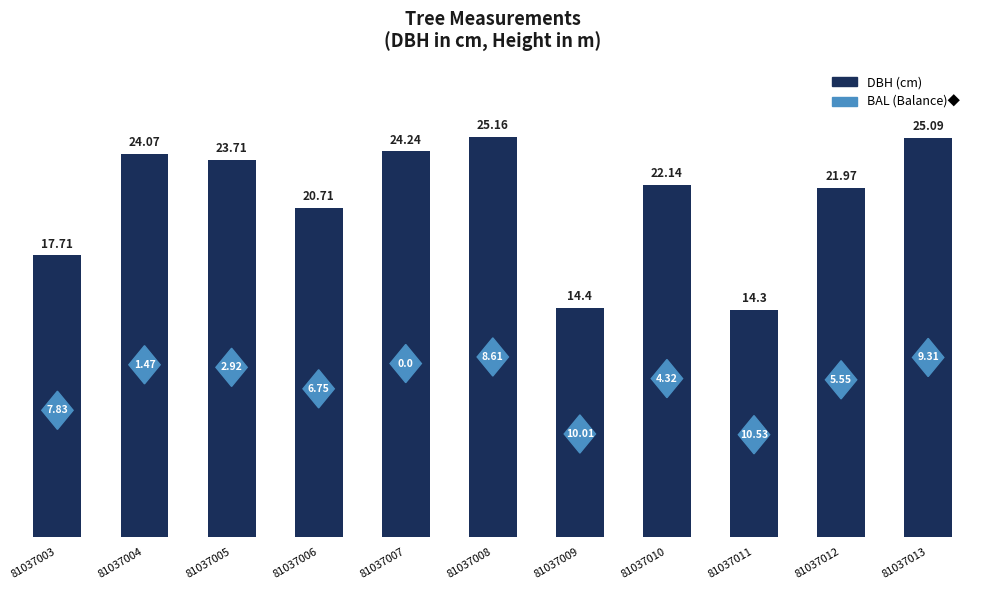

Approximately how many times larger is the value at 81037003 compared to 81037010?

0.8